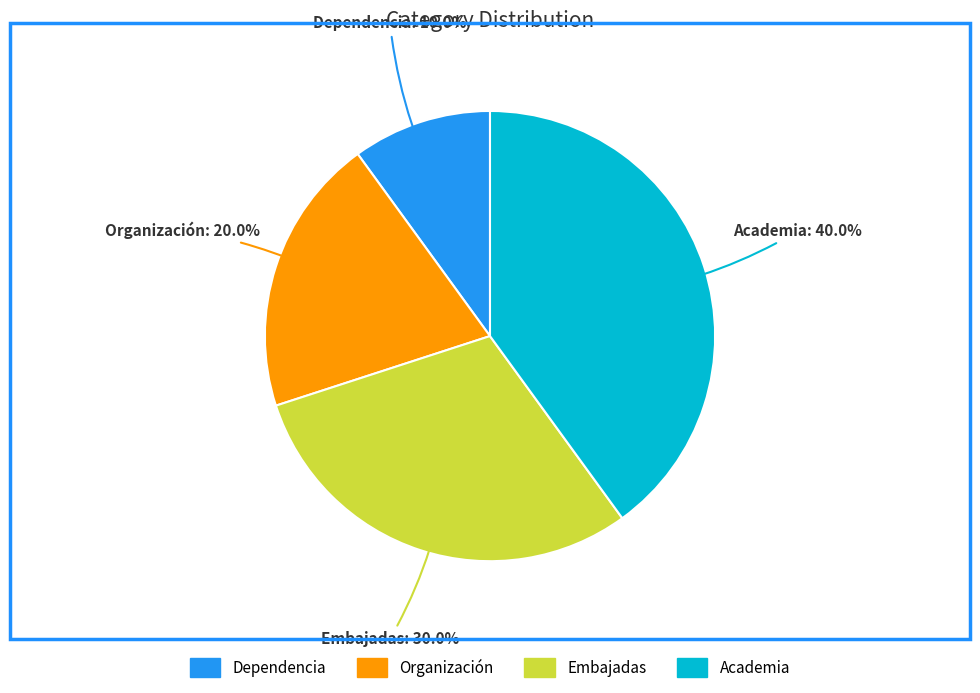

Which category has the biggest portion of the pie?

Academia